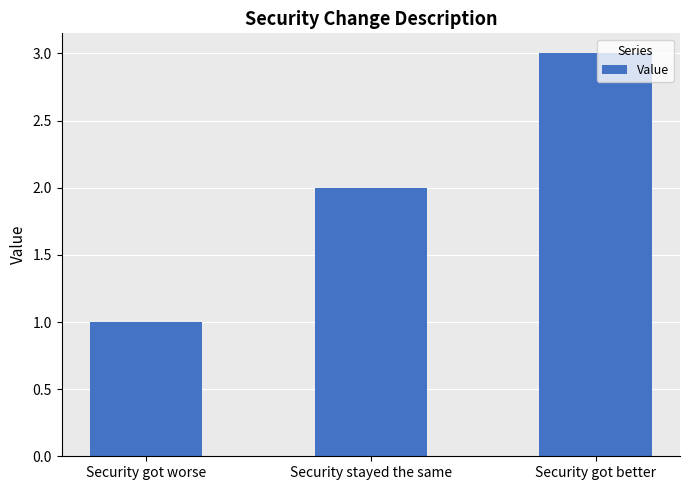

What is the value of the 2nd bar from the left?

2